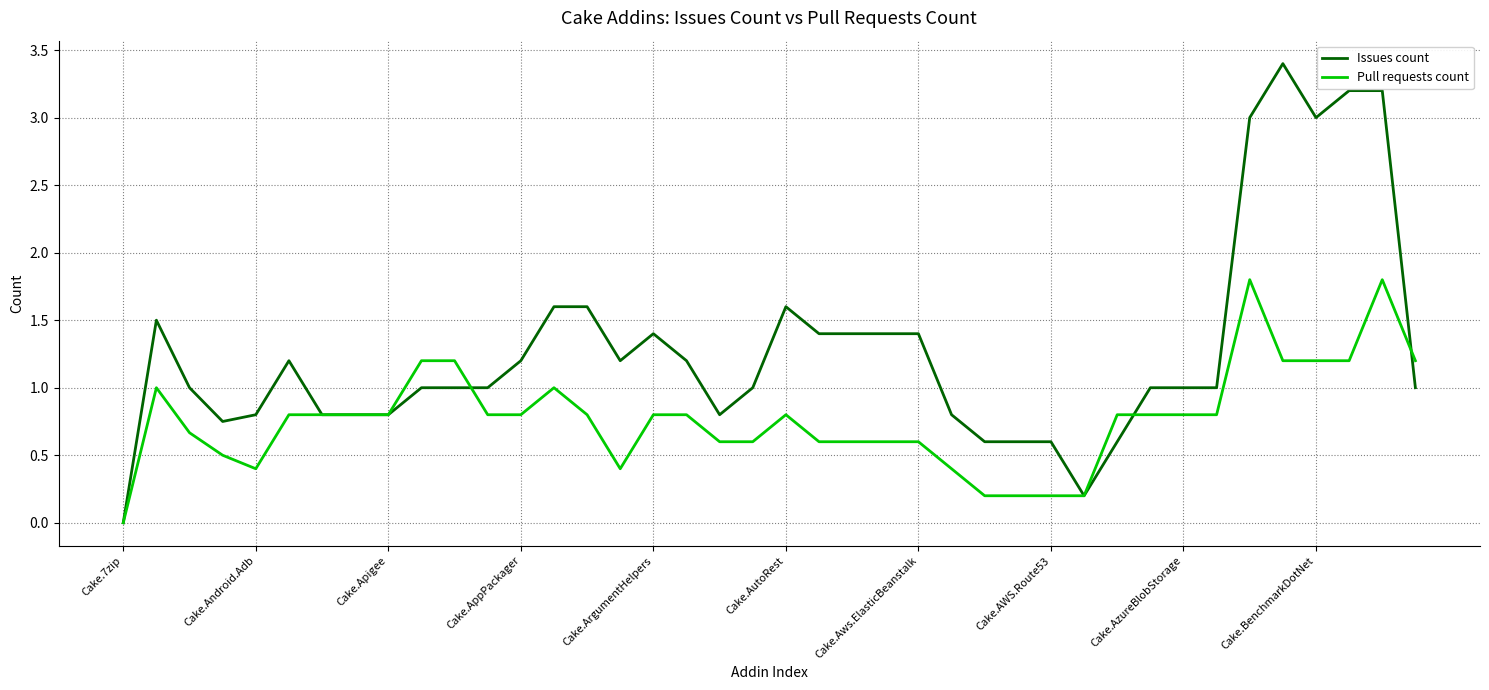

Which series has the largest range (max minus min)?

Issues count